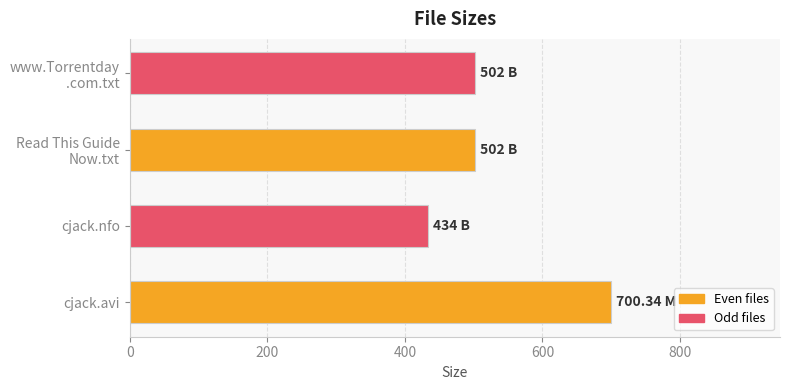

What is the change in value from cjack.avi to cjack.nfo?

-266.3